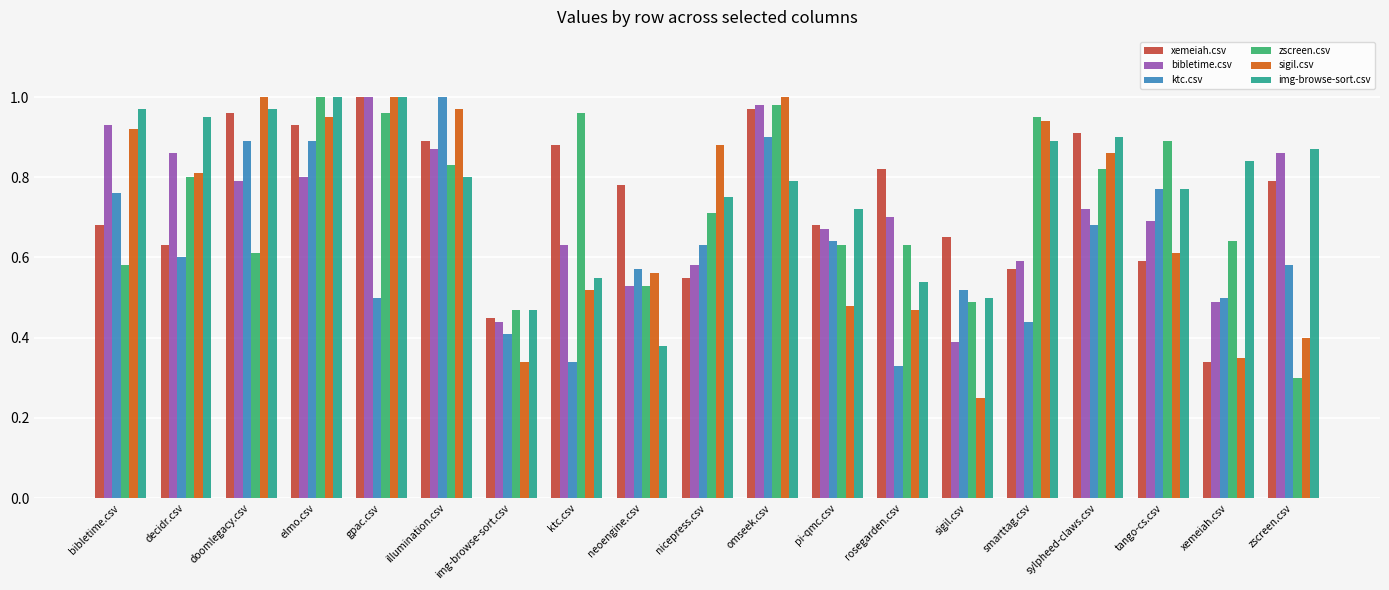

How many bars are there in total?

114